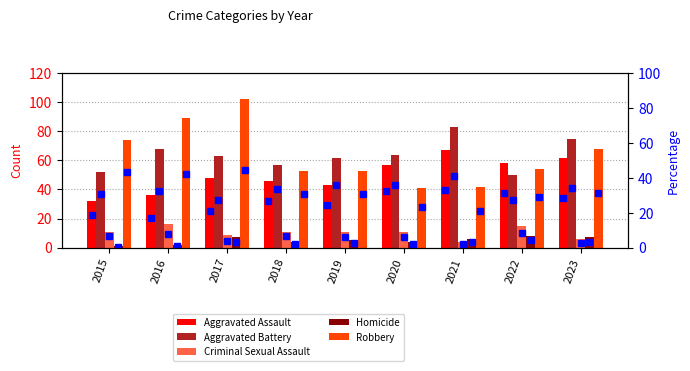

Which category has the highest value in the Aggravated Assault series?

2021